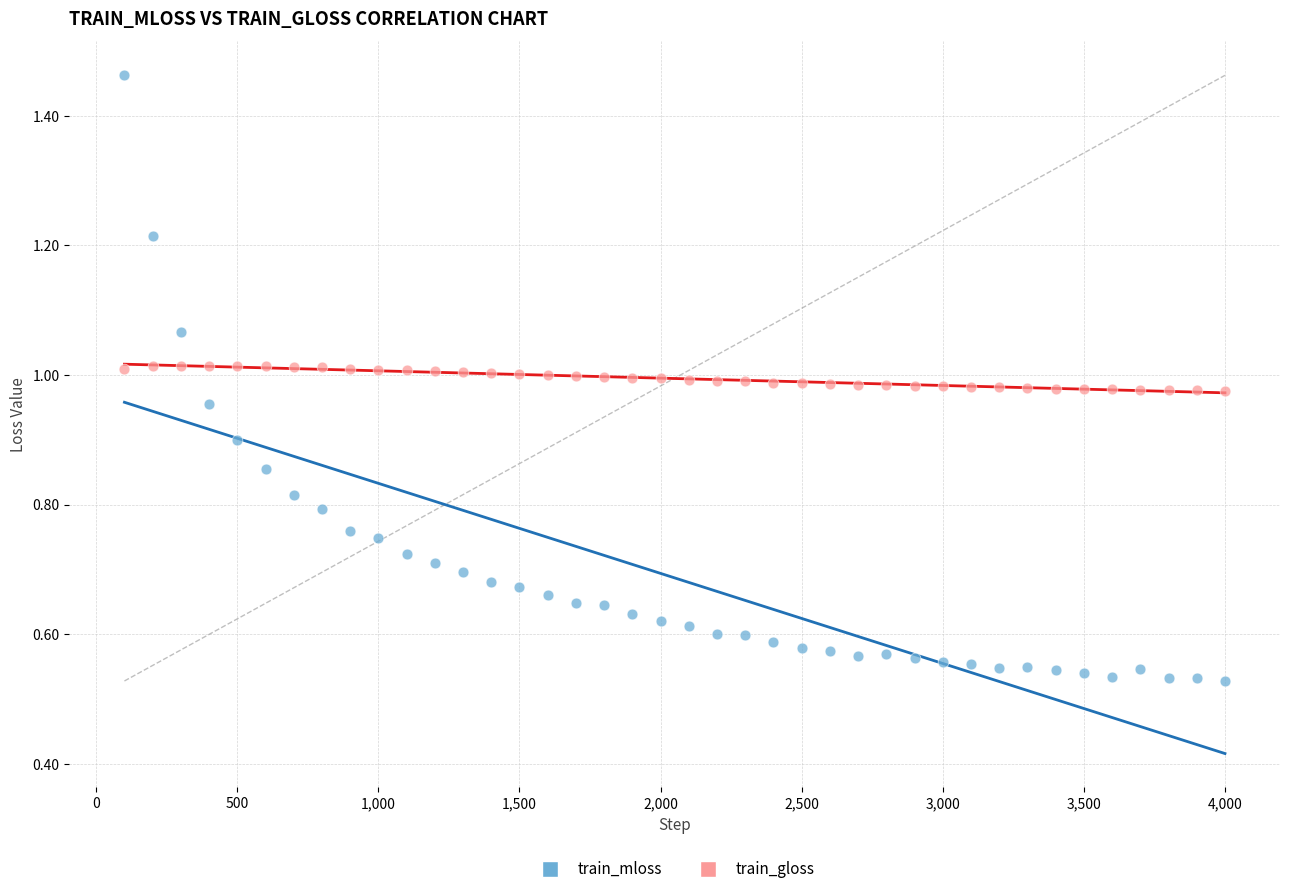

What is the X range (max minus min) for the scatter plot?

3900.0